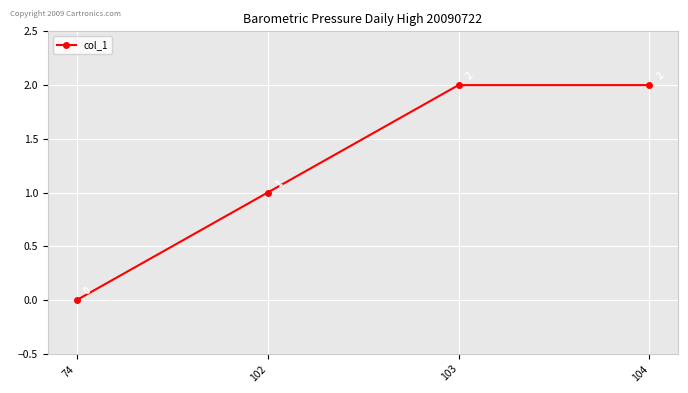

What is the value of the 2nd point from the left?

1